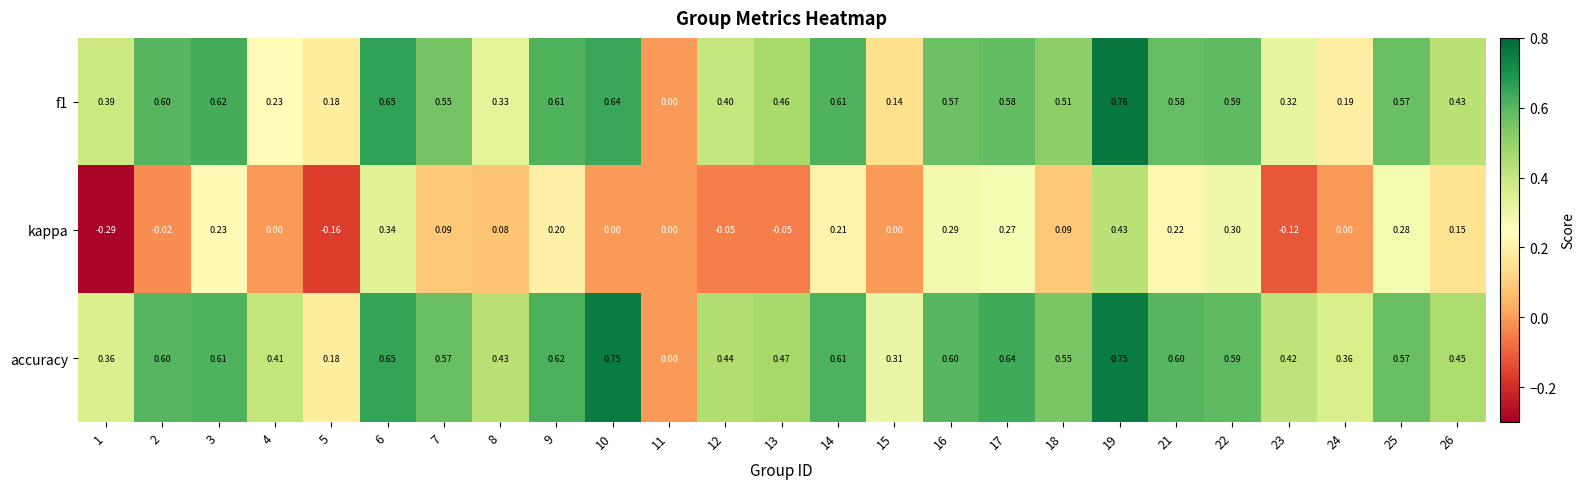

Rank the series at 9 from lowest to highest value.

kappa, f1, accuracy